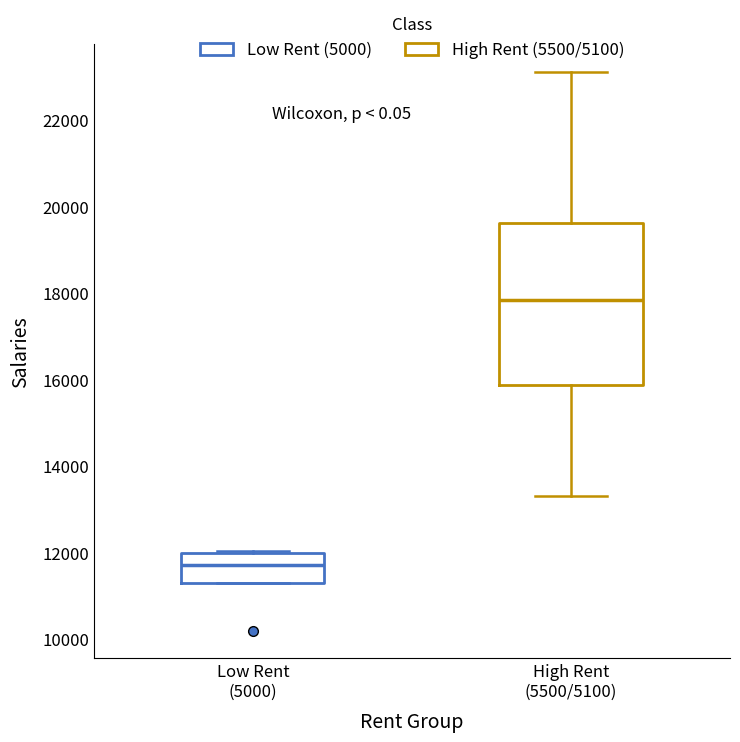

Comparing the boxes themselves (not the whiskers), which one is the tallest?

High Rent (5500/5100)